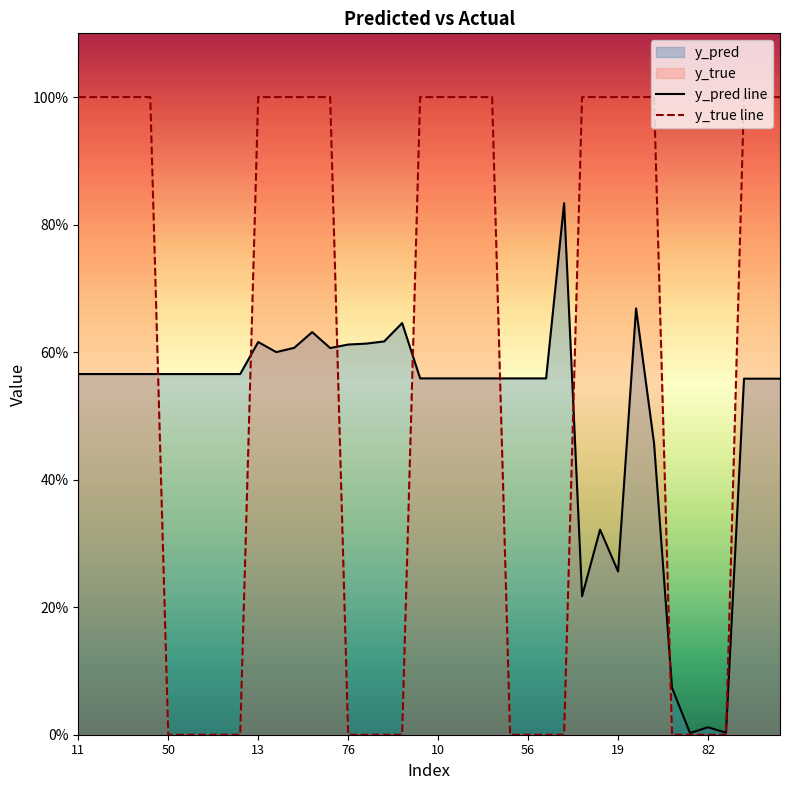

What is the sum of all y_pred line values?

20.2